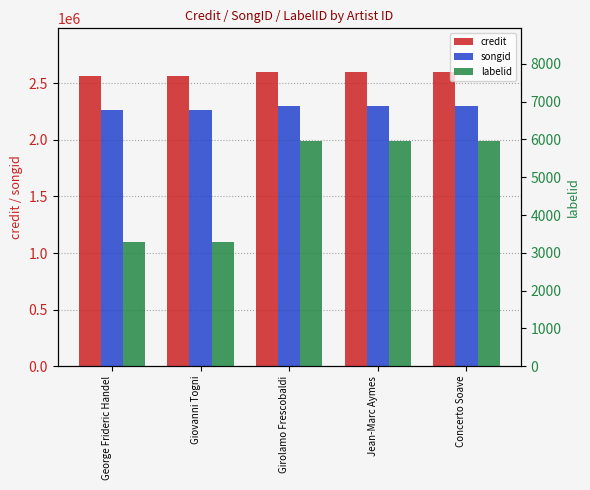

Rank the series at Girolamo Frescobaldi from highest to lowest value.

credit, songid, labelid